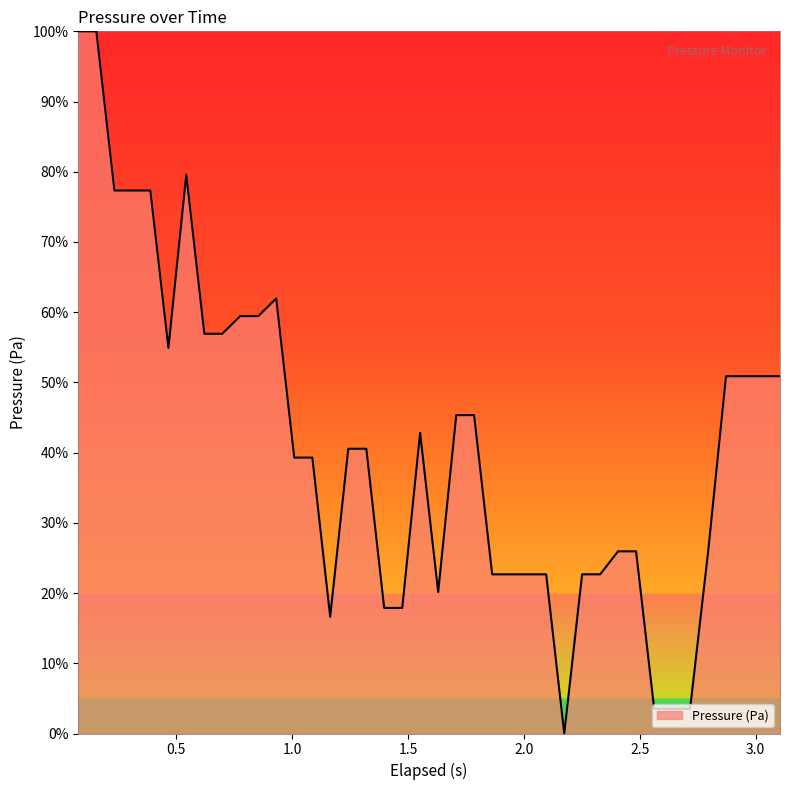

Does the chart have visible grid lines?

No